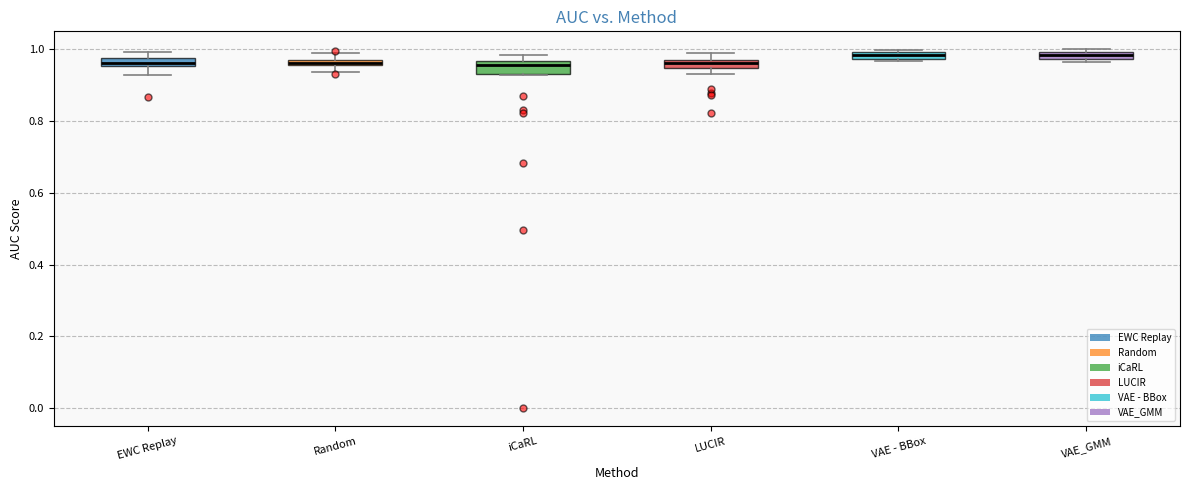

Where is the lower edge of the box for VAE_GMM on the y-axis? The values are not printed on the chart, so give them approximately, as read against the axis.

0.98